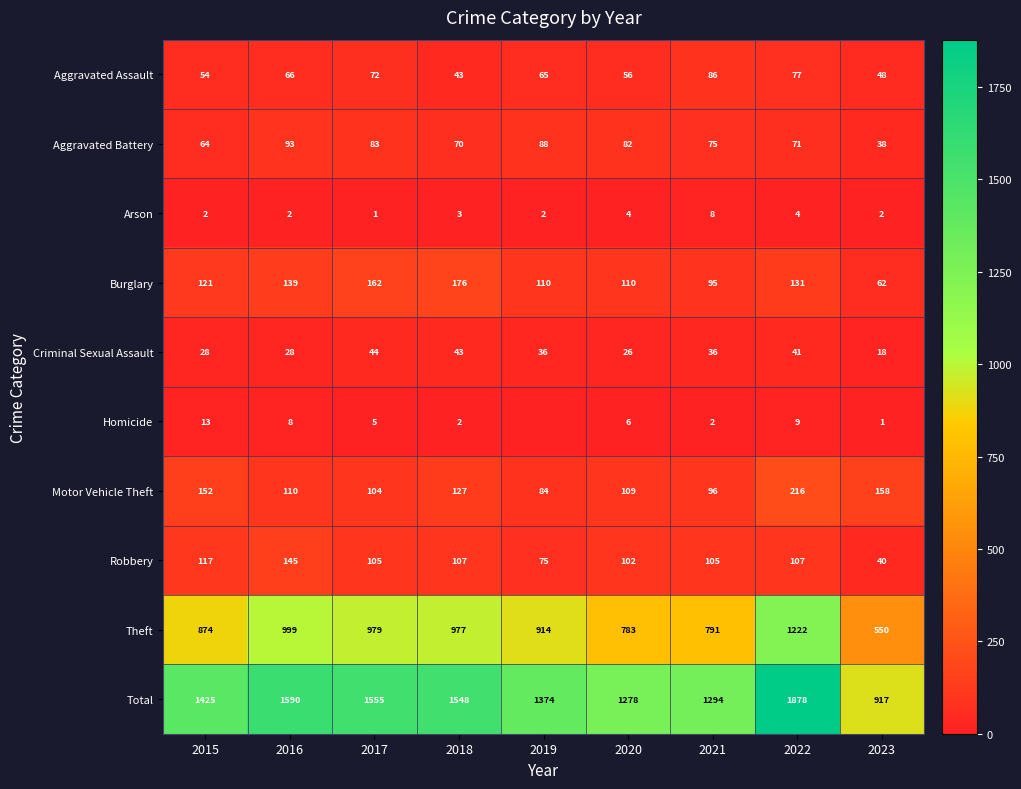

At which category is the sum across all series the highest?

2022